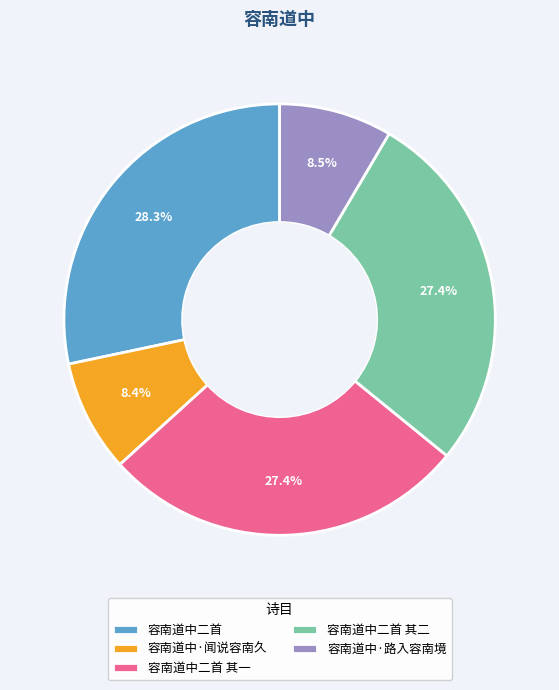

Is it true that 容南道中二首 is 28% of the pie?

True